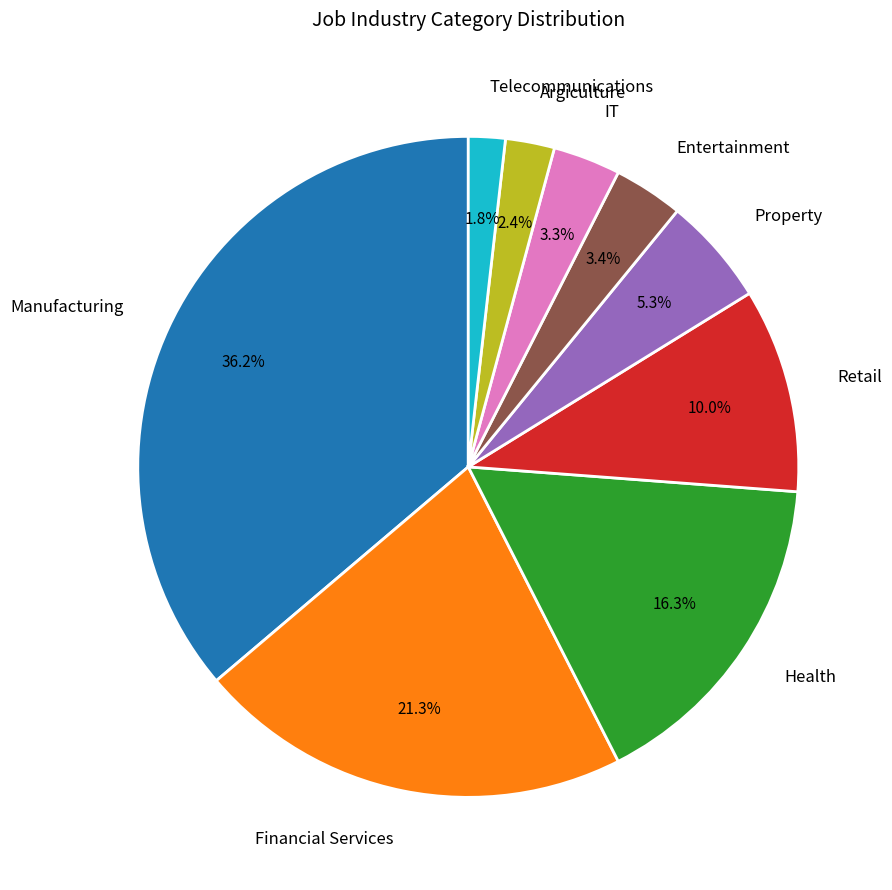

How much of the chart is everything except Manufacturing?

63.8%